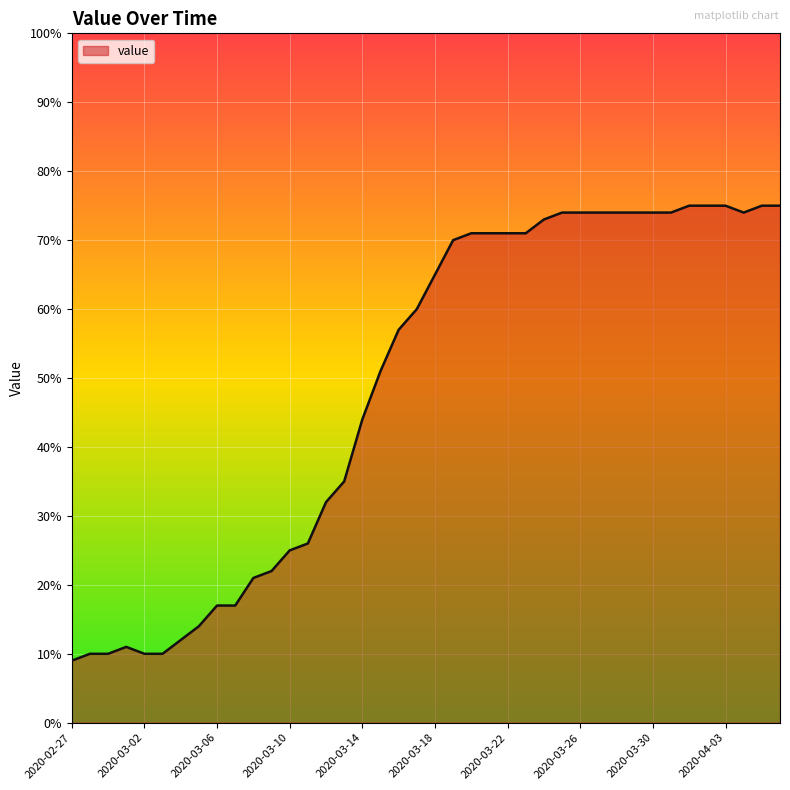

What is the sum of all values?

1952